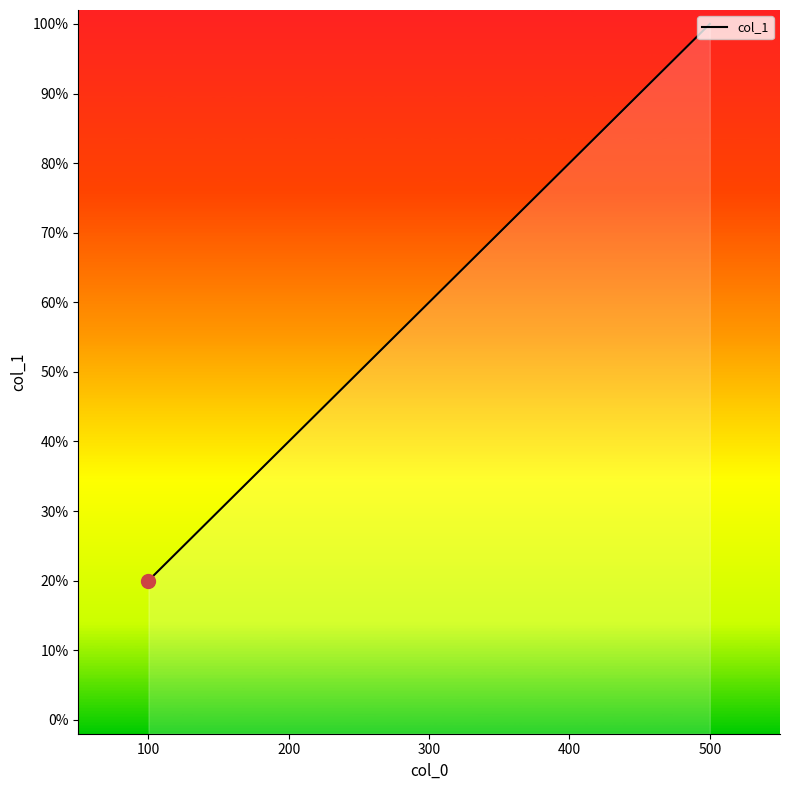

Count the number of categories in the chart.

5